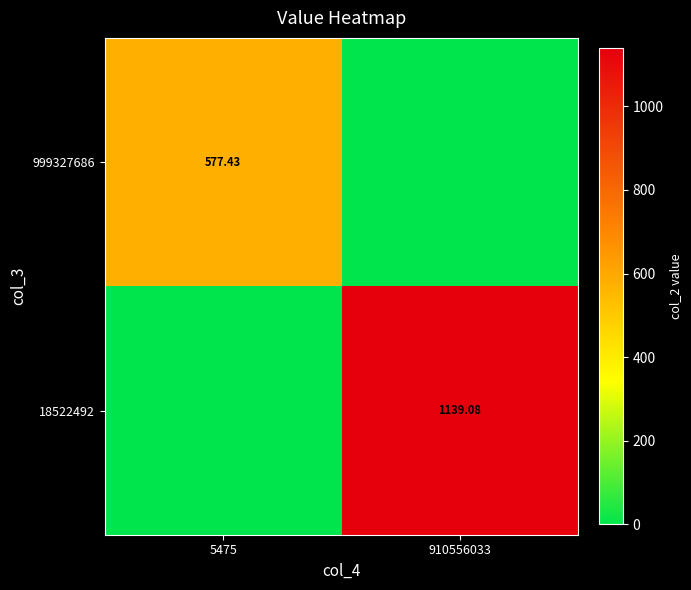

List the labels in order of 18522492 value, largest first.

910556033, 5475